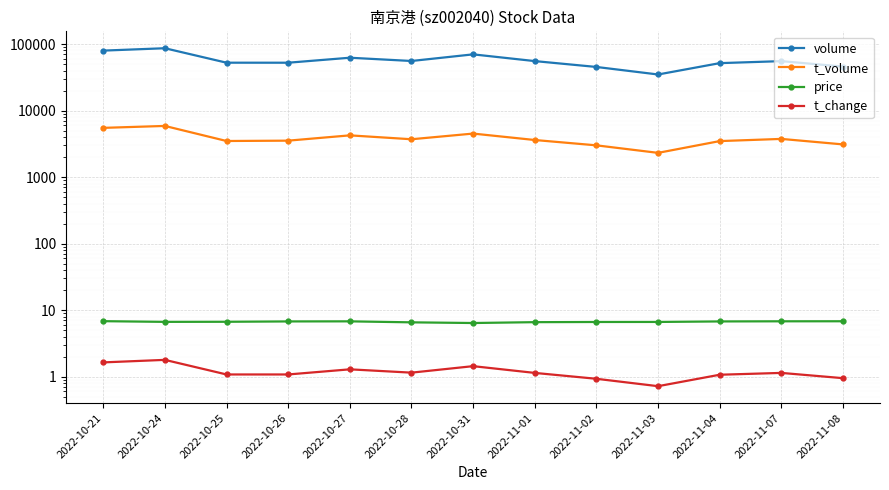

What is the value of the volume point at the 2nd from the left?

86460.0